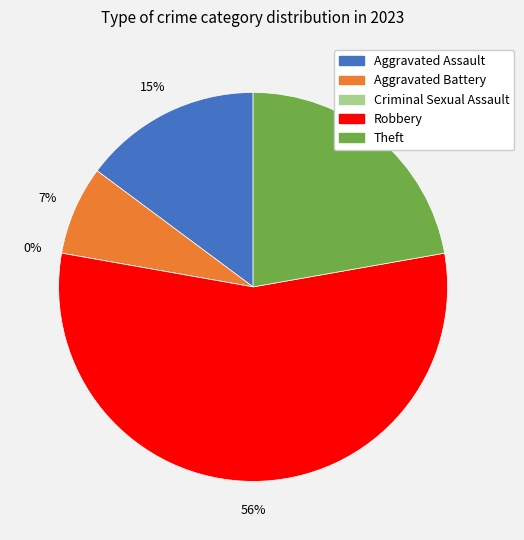

Count the number of slices in the pie.

5